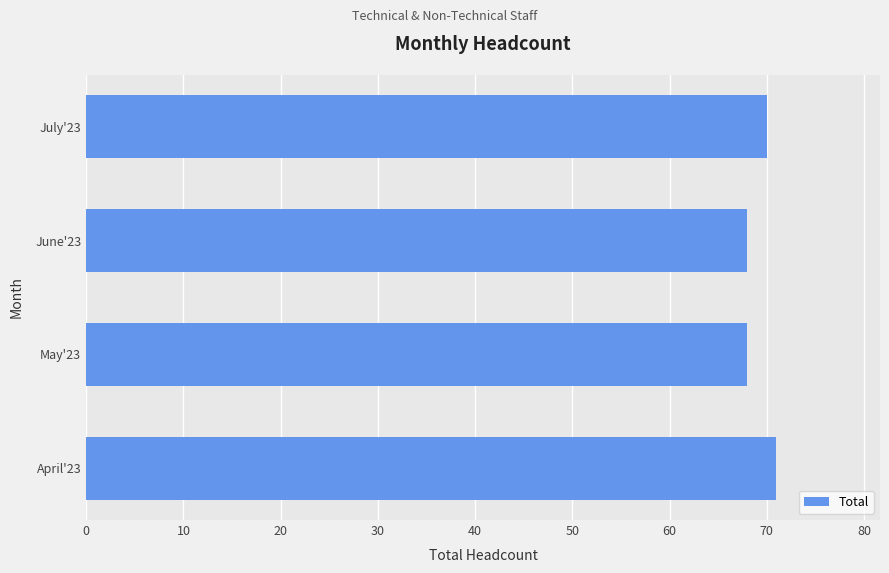

True or false: the data shows 70 at July'23.

True